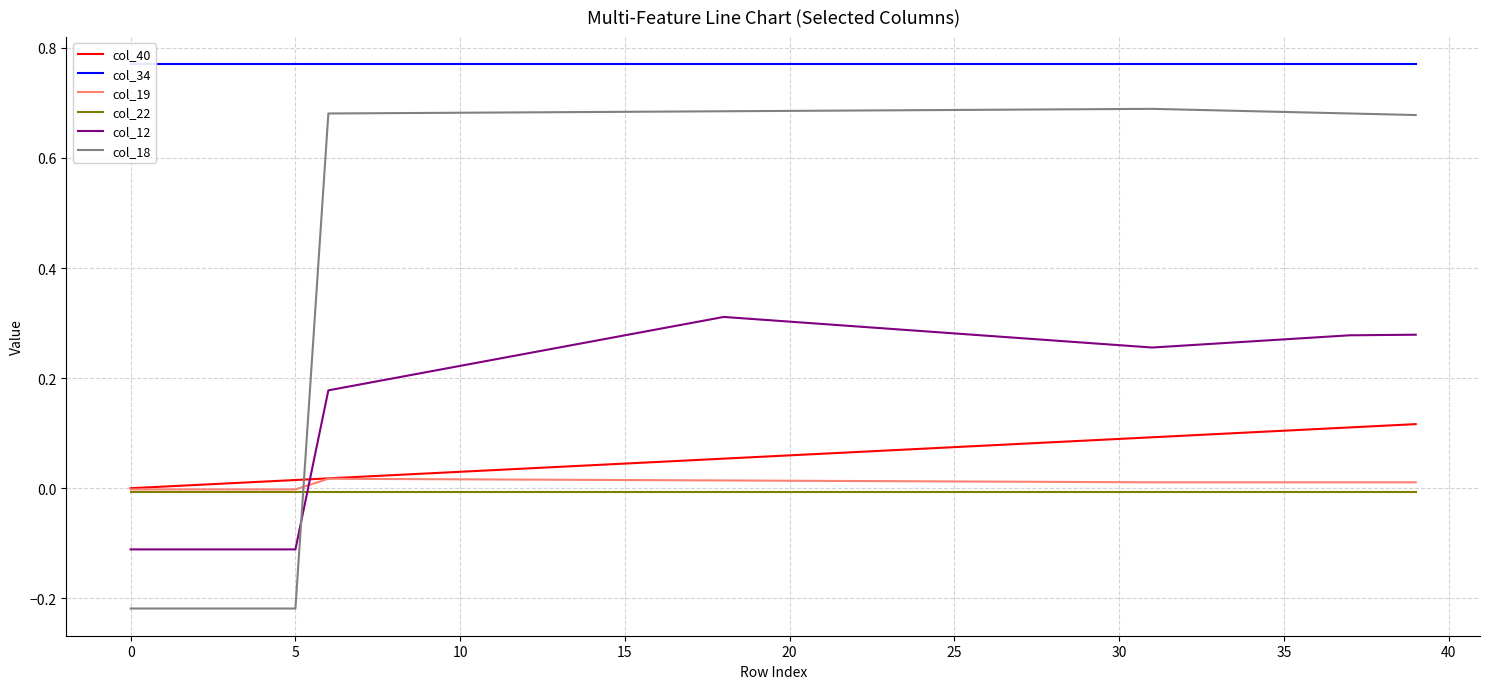

What is the difference between the maximum and second lowest values in the col_40 series?

0.1